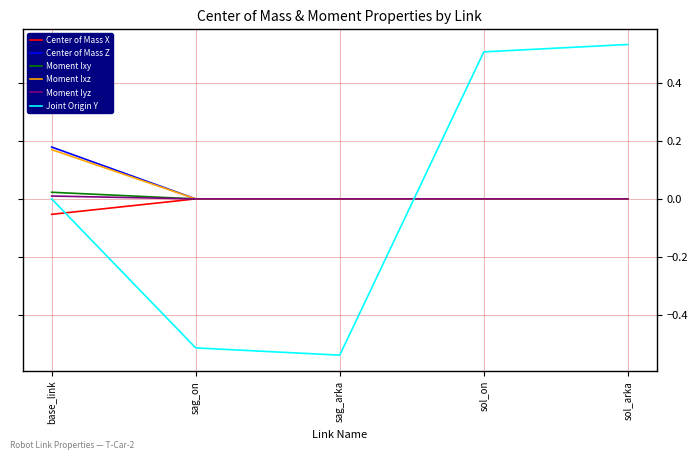

What position from the left is base_link?

1